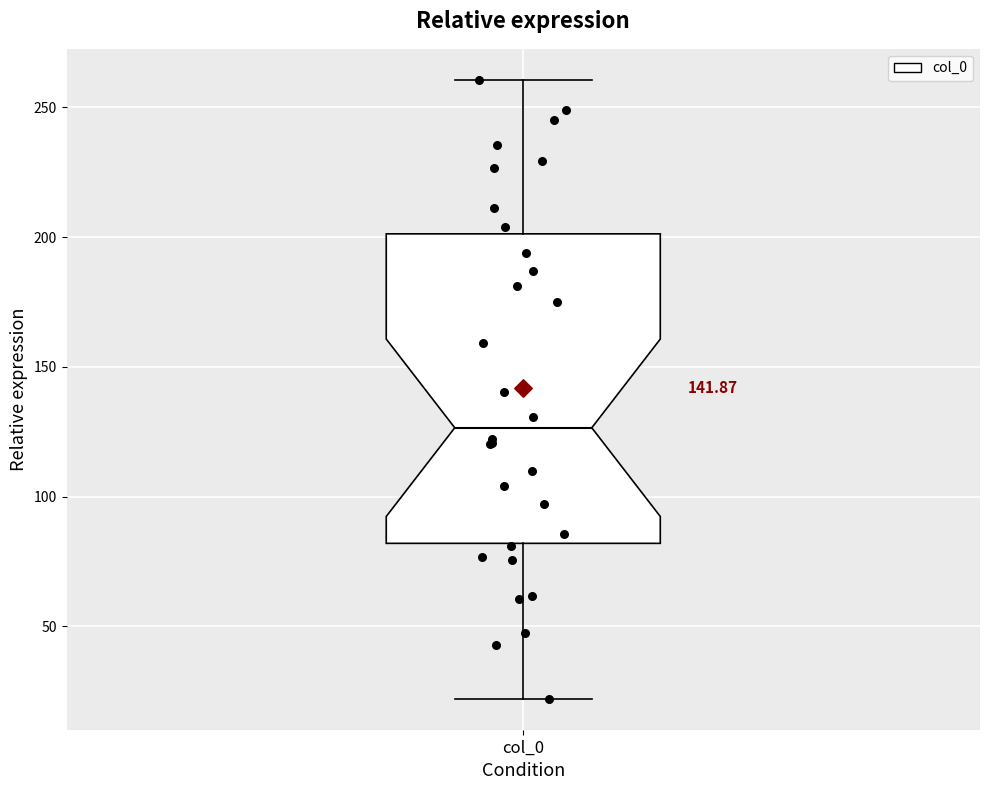

Where is the upper edge of the box for col_0 on the y-axis? The values are not printed on the chart, so give them approximately, as read against the axis.

200